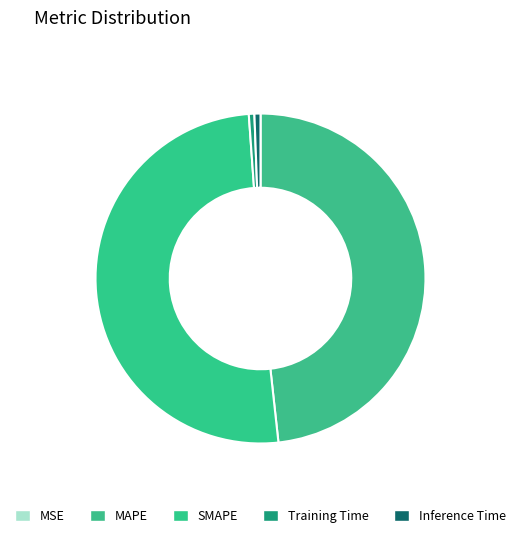

What is the majority slice?

SMAPE